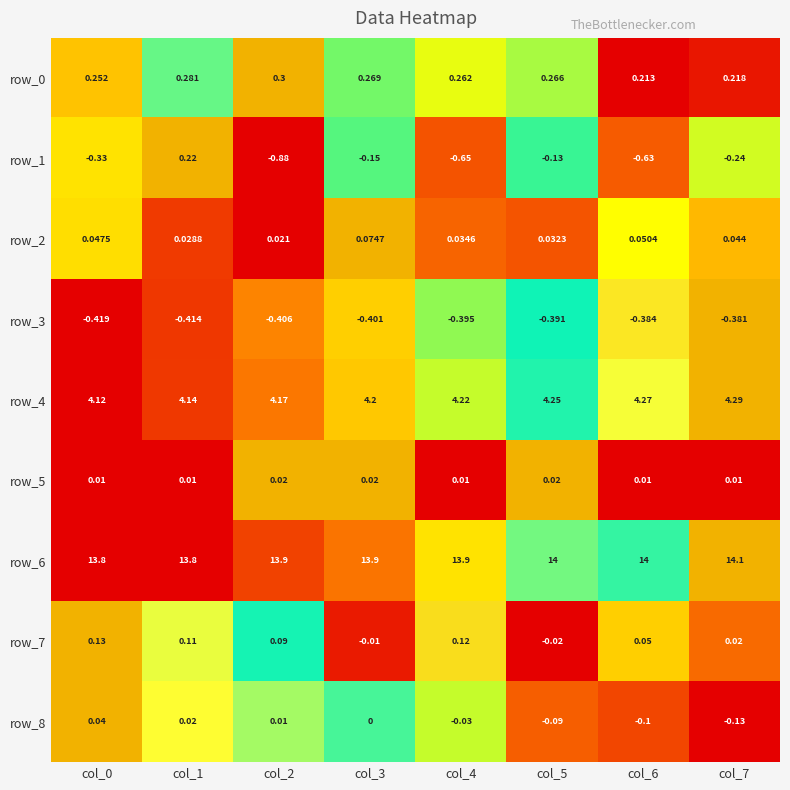

Is the value of row_7 at col_2 greater than the value of row_1 at col_1?

No